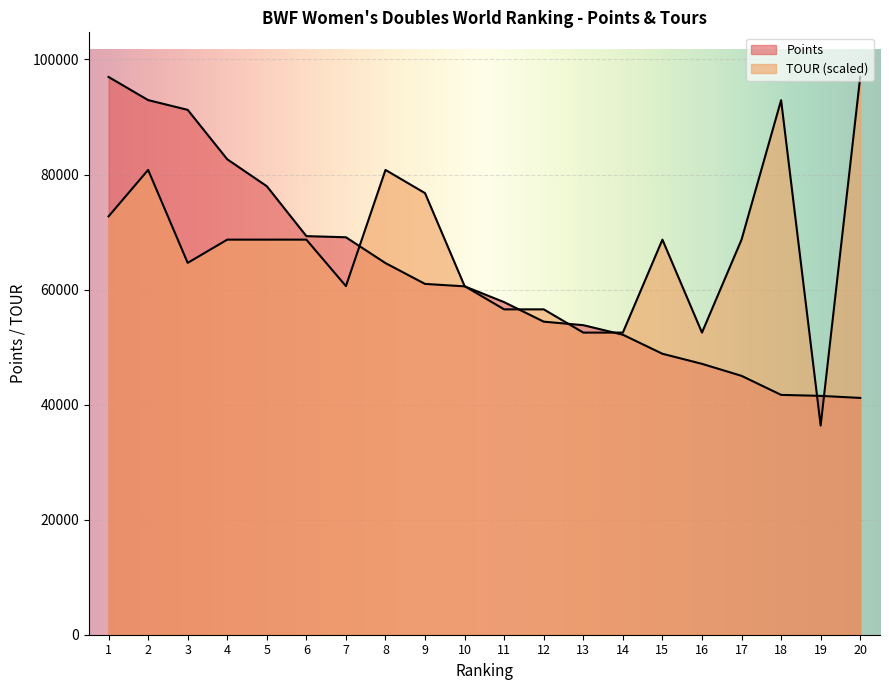

True or false: TOUR has more than 0 interior local peaks.

True